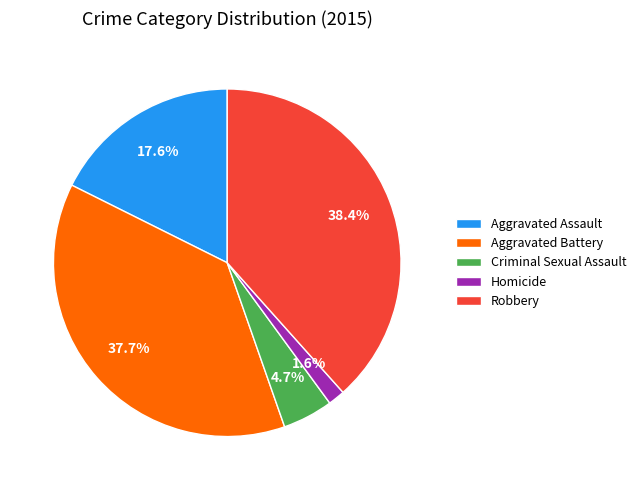

To the nearest percent, what is the combined percentage of Aggravated Assault and Aggravated Battery?

55%